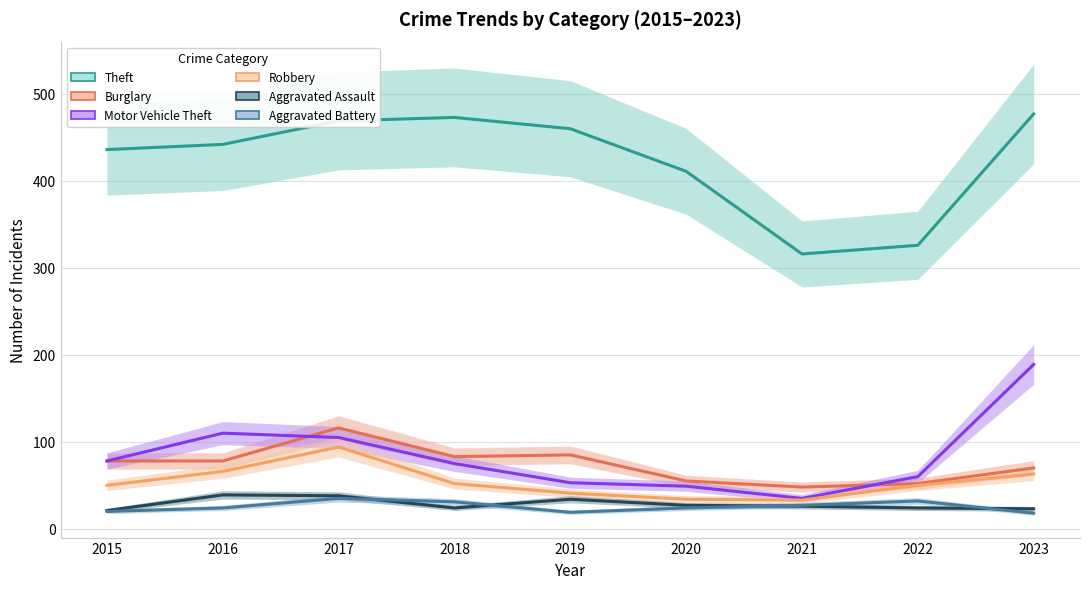

Rank the series by their maximum value, from highest to lowest.

Theft, Motor Vehicle Theft, Burglary, Robbery, Aggravated Assault, Aggravated Battery